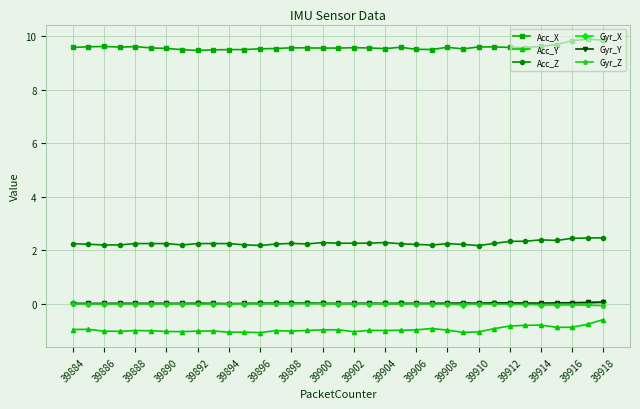

Which series ends up on top after the final intersection of Gyr_Y and Gyr_X?

Gyr_Y